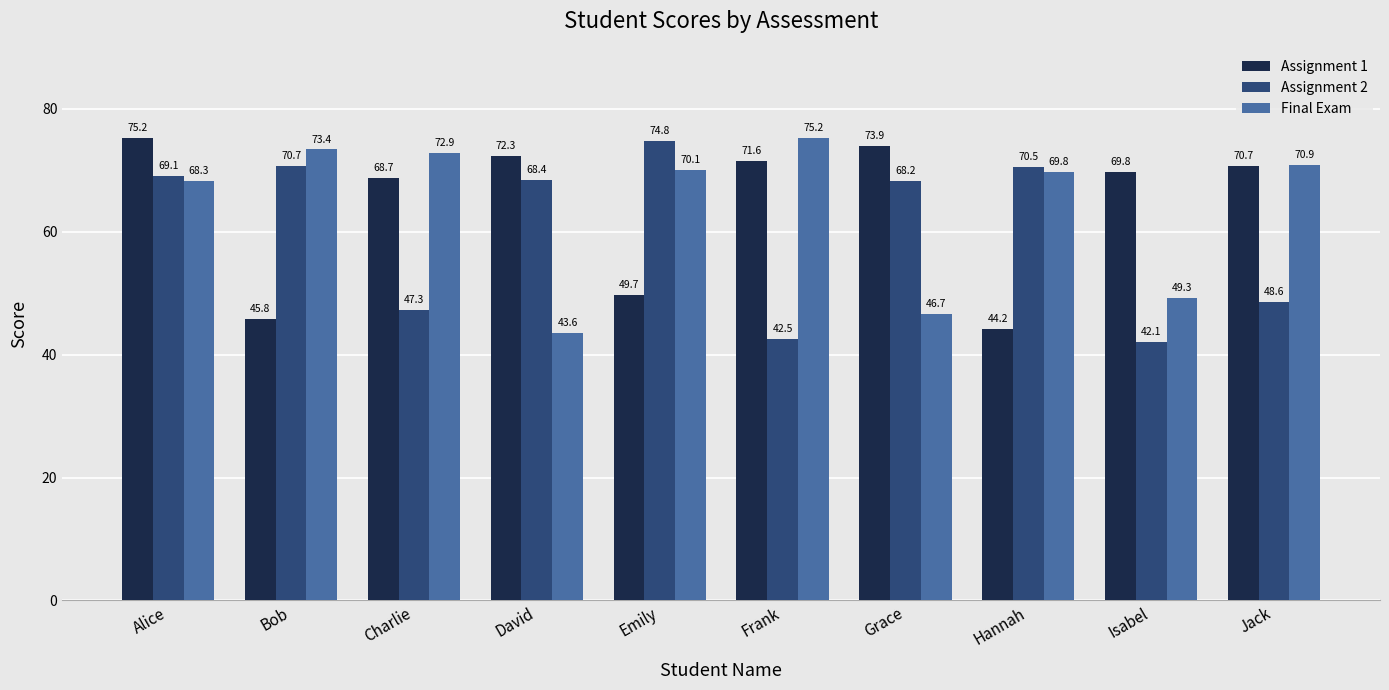

Which series has the largest range (max minus min)?

Assignment 2